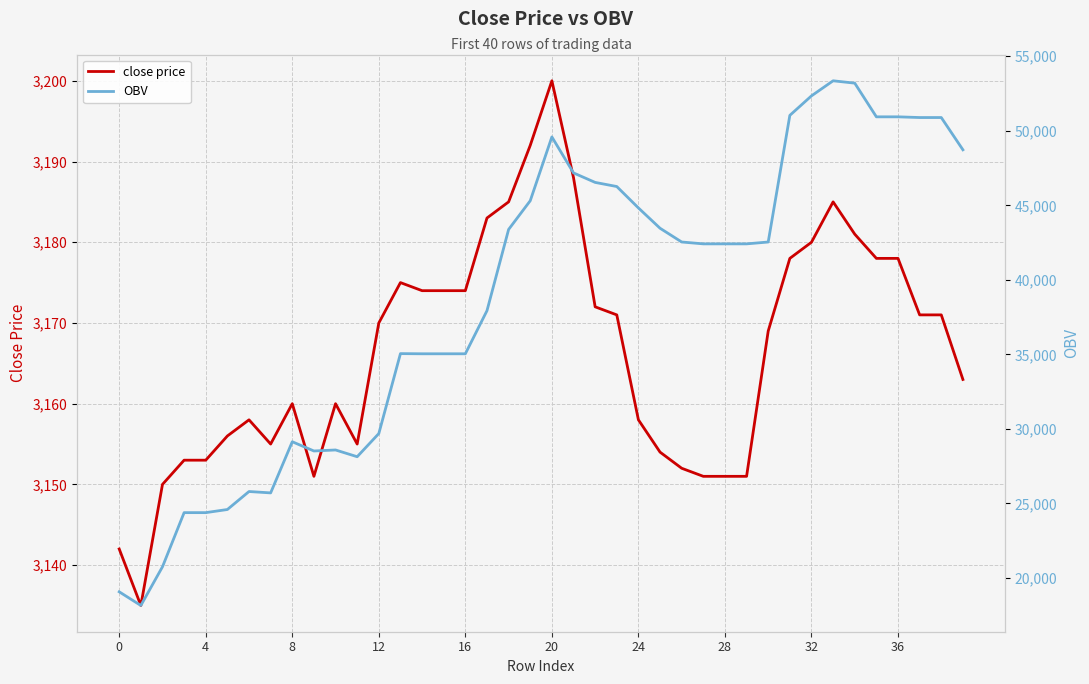

Which category has the highest value across all series?

33